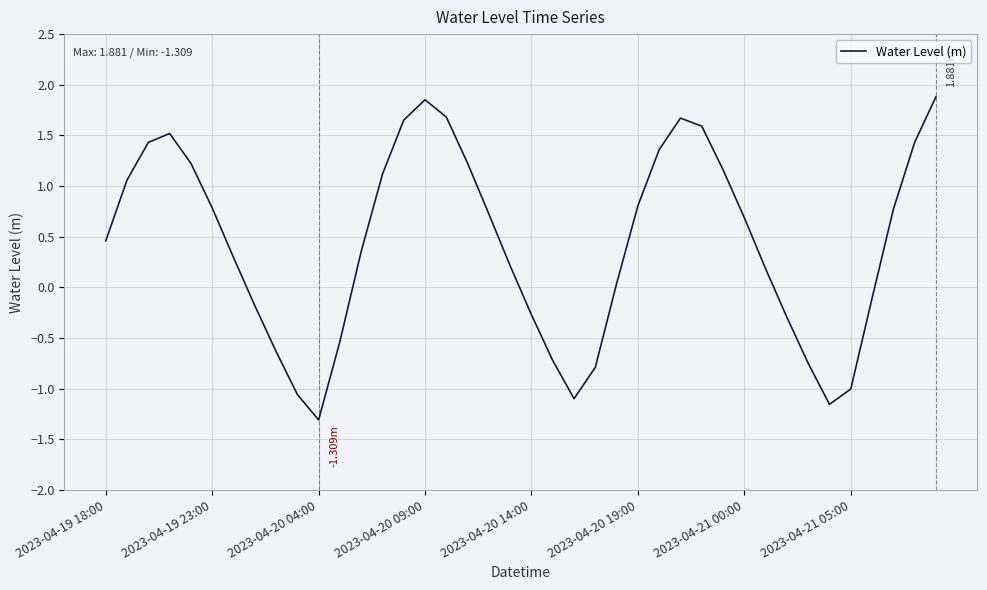

How many lines are shown in the chart?

1